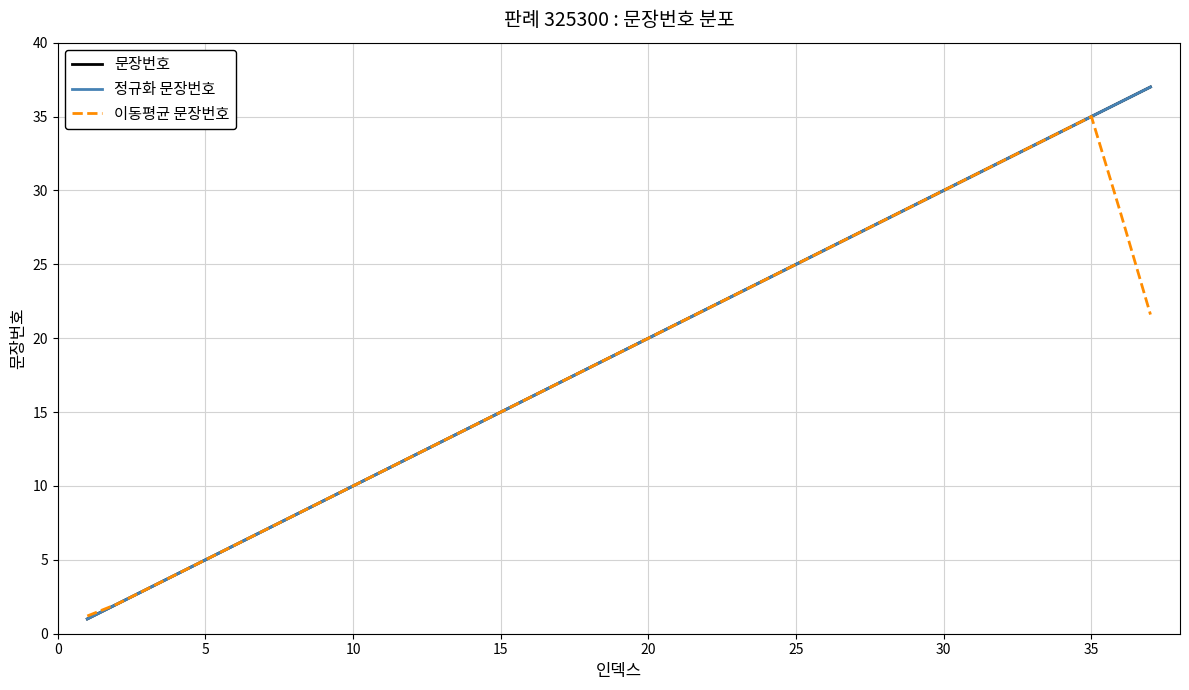

Which series has the largest range (max minus min)?

문장번호